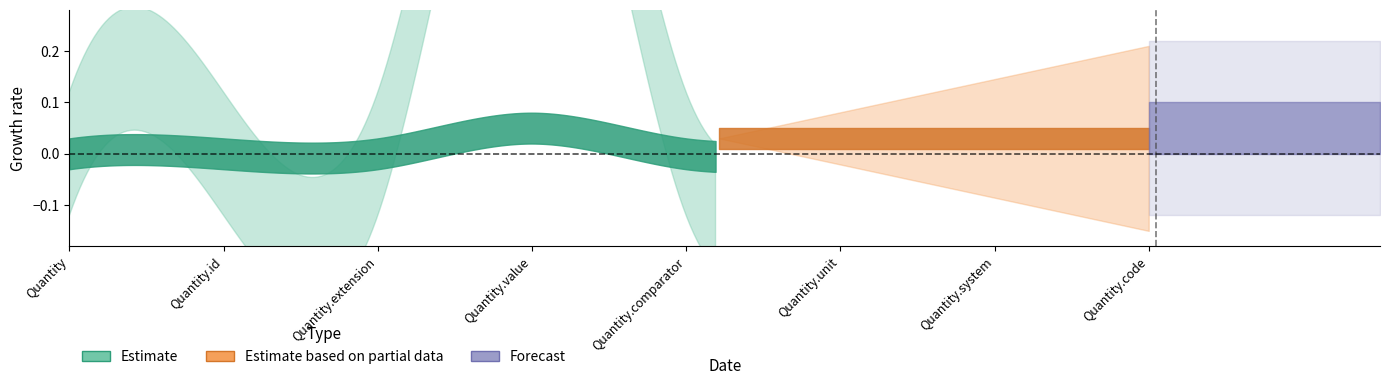

Is the value of Min at Quantity.value greater than the value of Base Min at Quantity.id?

Yes